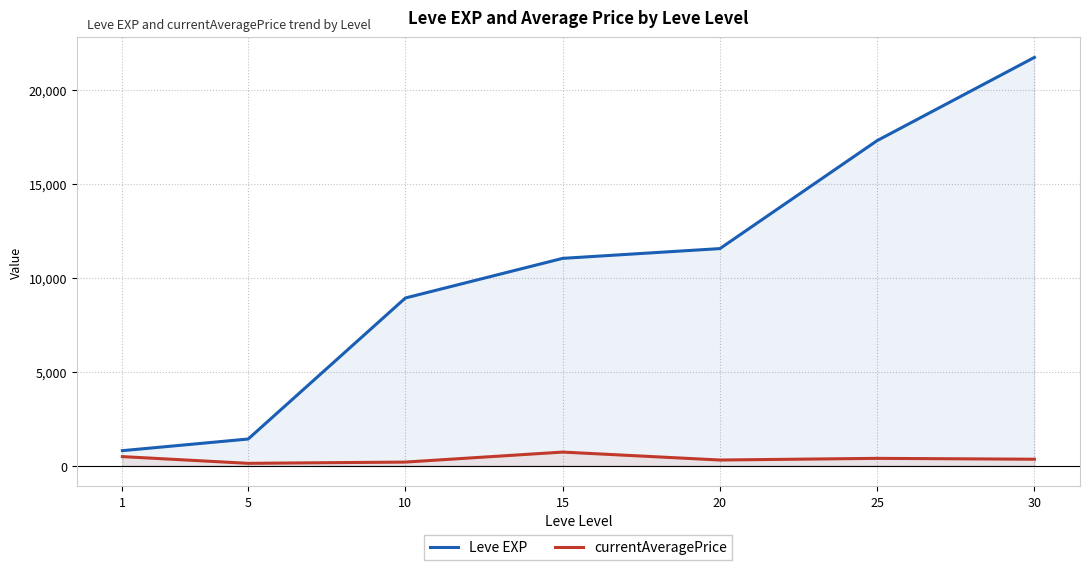

How many series are shown in this chart?

2